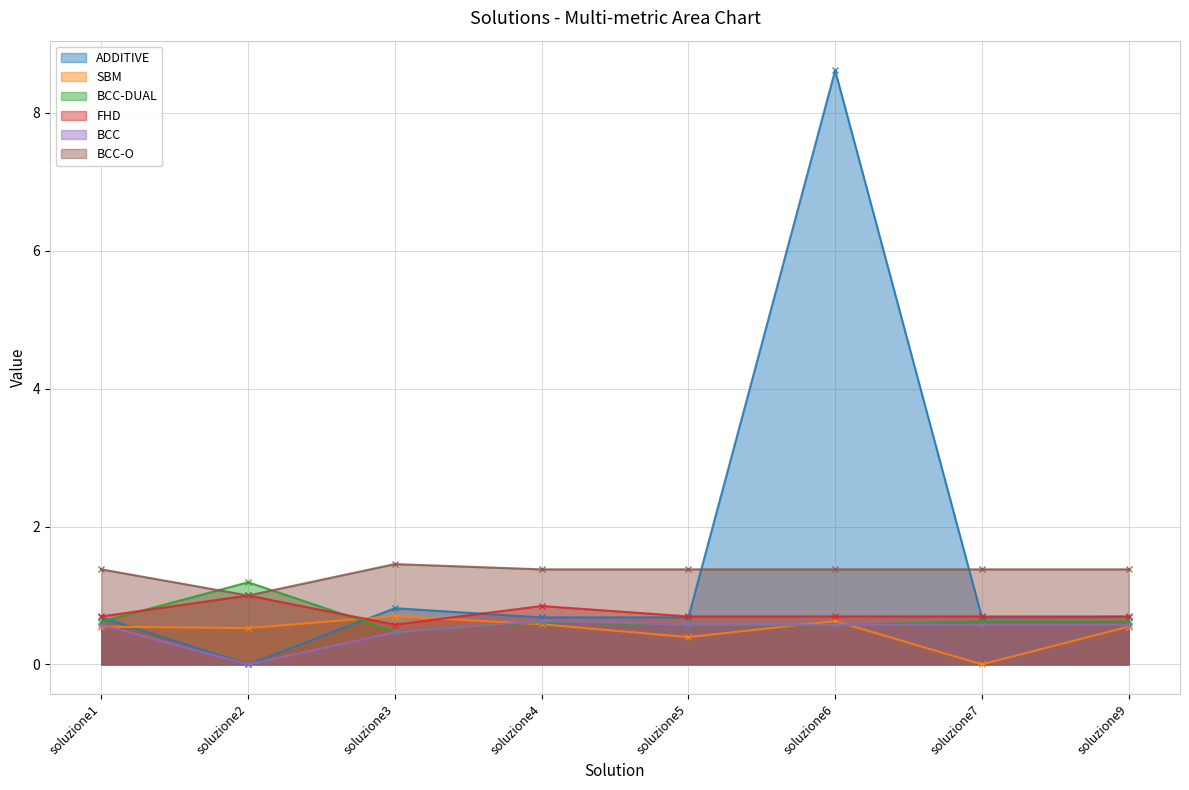

Reading left to right, transcribe all the data shown in this chart.

ADDITIVE: soluzione1=0.7	soluzione2=0.0	soluzione3=0.8	soluzione4=0.7	soluzione5=0.7	soluzione6=8.6	soluzione7=0.7	soluzione9=0.7
SBM: soluzione1=0.5	soluzione2=0.5	soluzione3=0.7	soluzione4=0.6	soluzione5=0.4	soluzione6=0.6	soluzione7=0.0	soluzione9=0.5
BCC-DUAL: soluzione1=0.6	soluzione2=1.2	soluzione3=0.5	soluzione4=0.6	soluzione5=0.6	soluzione6=0.6	soluzione7=0.6	soluzione9=0.6
FHD: soluzione1=0.7	soluzione2=1.0	soluzione3=0.6	soluzione4=0.8	soluzione5=0.7	soluzione6=0.7	soluzione7=0.7	soluzione9=0.7
BCC: soluzione1=0.6	soluzione2=0.0	soluzione3=0.5	soluzione4=0.6	soluzione5=0.6	soluzione6=0.6	soluzione7=0.6	soluzione9=0.6
BCC-O: soluzione1=1.4	soluzione2=1.0	soluzione3=1.5	soluzione4=1.4	soluzione5=1.4	soluzione6=1.4	soluzione7=1.4	soluzione9=1.4